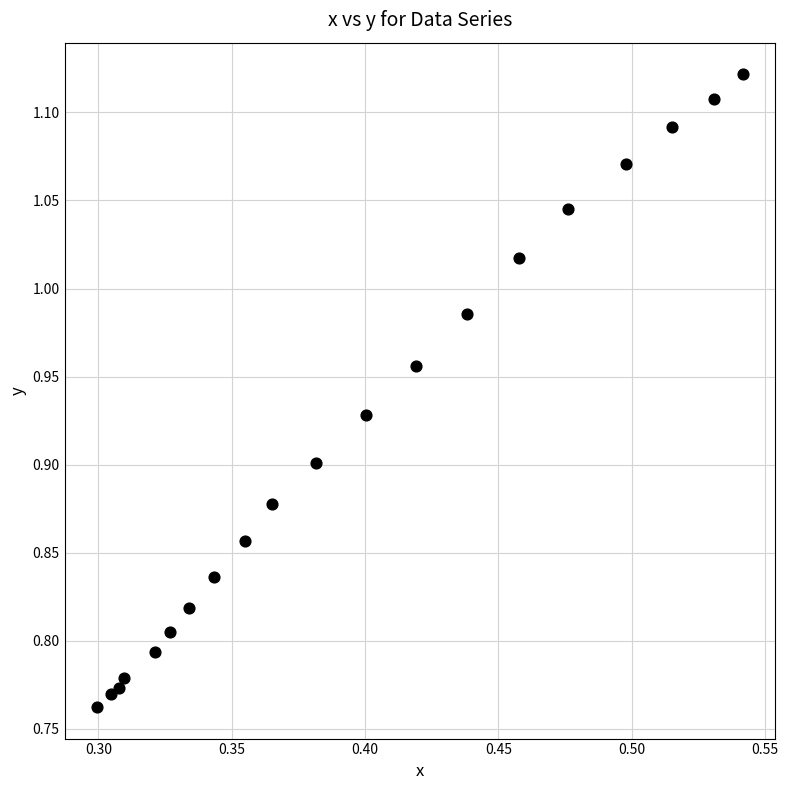

What is the range of Y values (max minus min)?

0.4